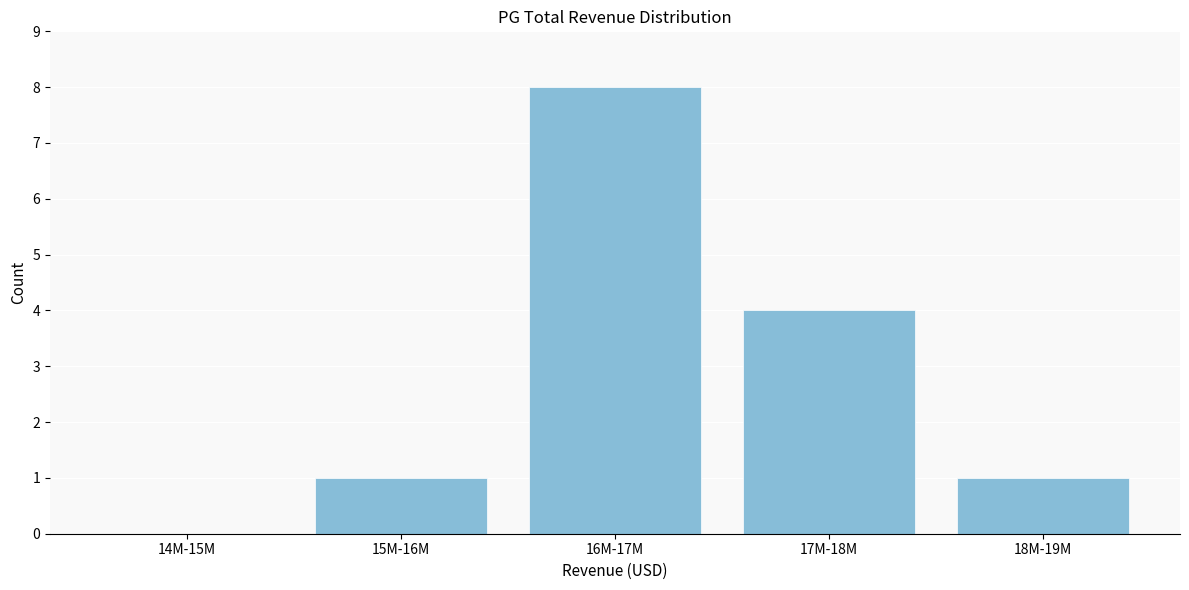

Reading right to left, transcribe all the data shown in this chart.

18M-19M=1	17M-18M=4	16M-17M=8	15M-16M=1	14M-15M=0